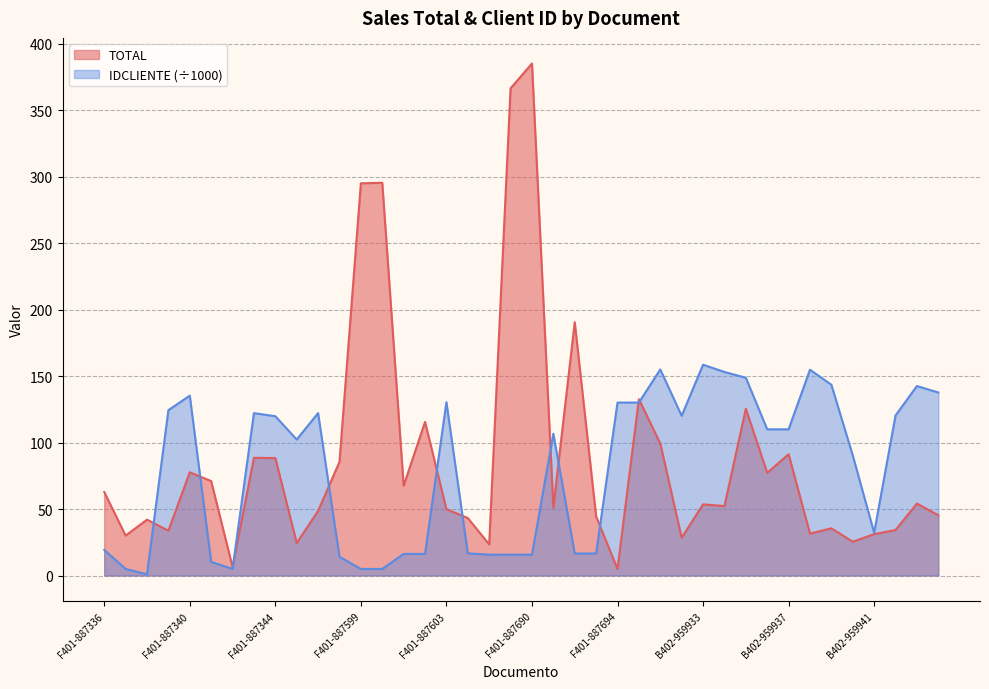

Which series changed the most between F401-887597 and F401-887689?

TOTAL